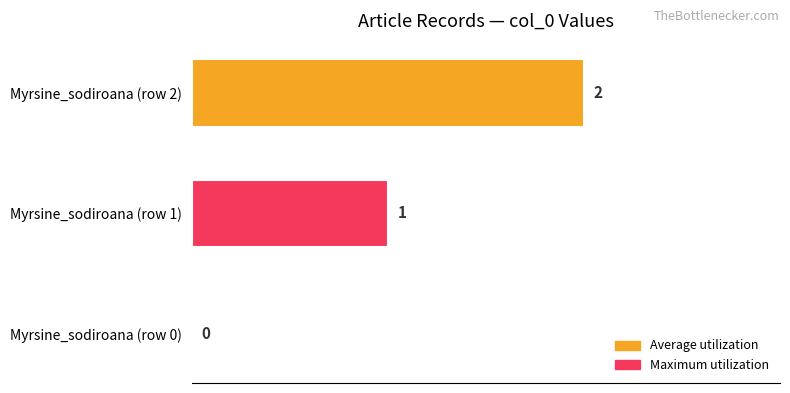

What is the sum of all values?

3